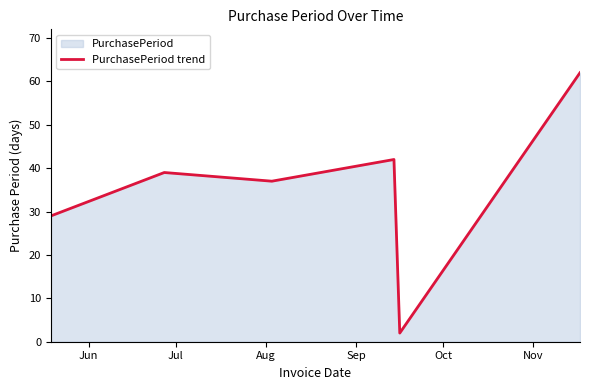

What is the maximum value shown in the chart?

62